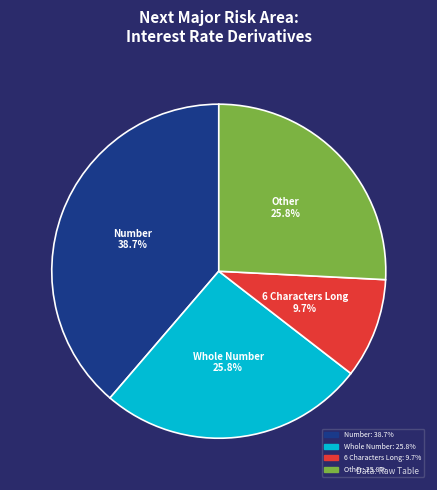

Is there a majority slice in this chart?

No